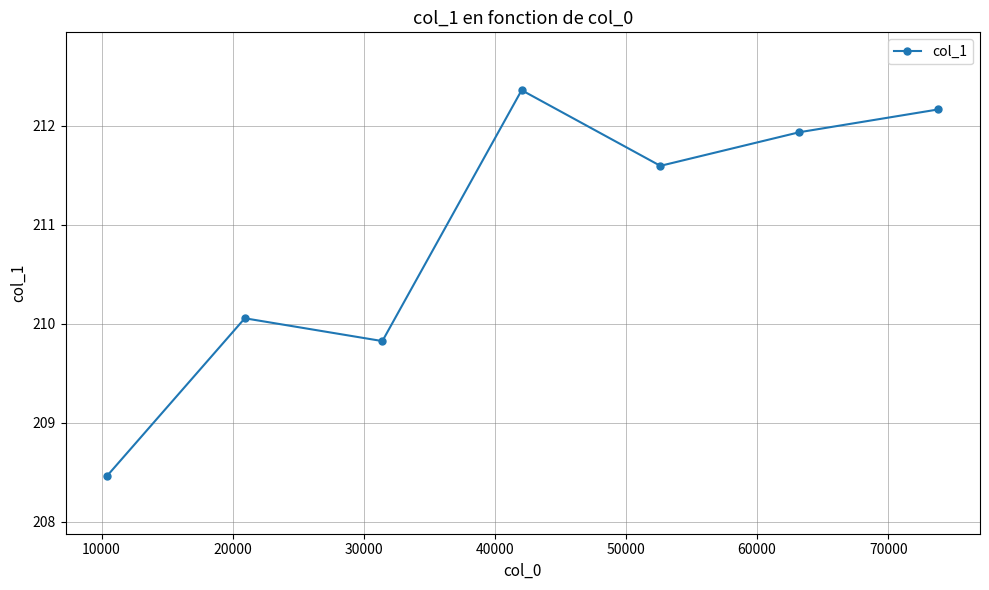

True or false: the data has more than 2 interior local peaks.

False